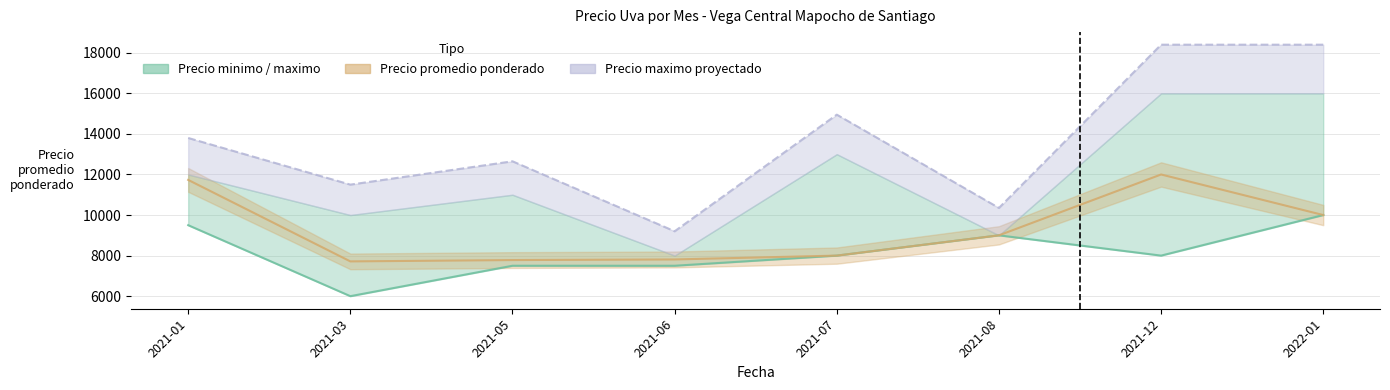

True or false: Precio maximo proyectado (linea) and Precio minimo (linea) intersect in this chart.

False